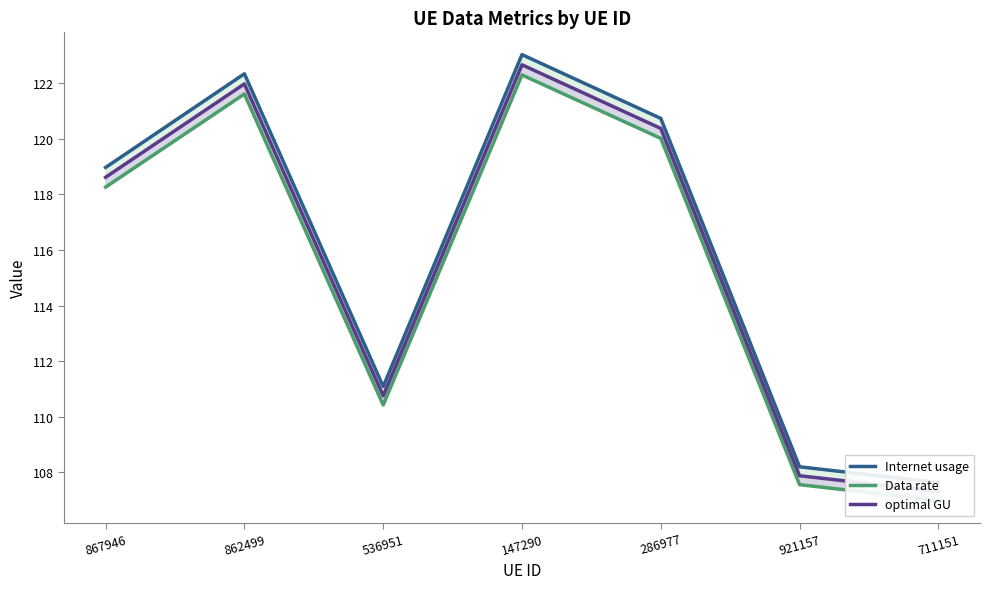

What is the label of the 3rd point from the right?

286977